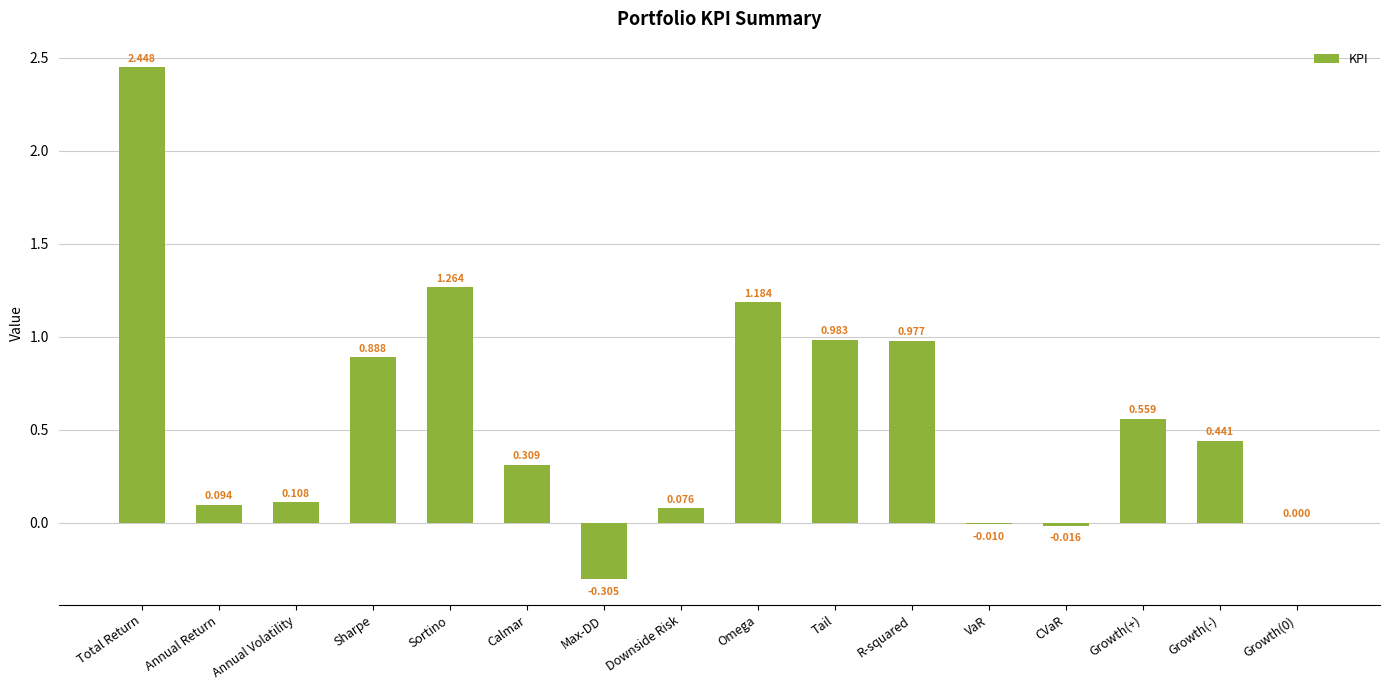

Where is the data nearest to the value 1?

Tail